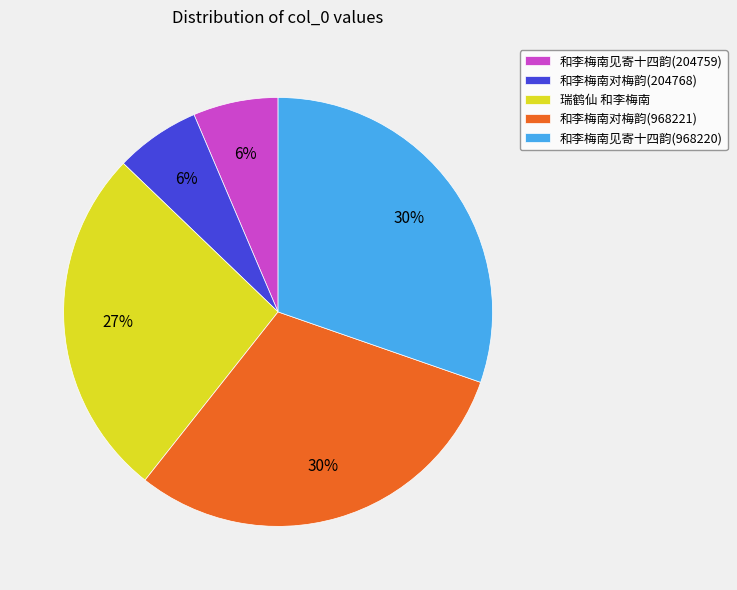

To the nearest percent, what portion does 和李梅南对梅韵(204768) represent?

6%